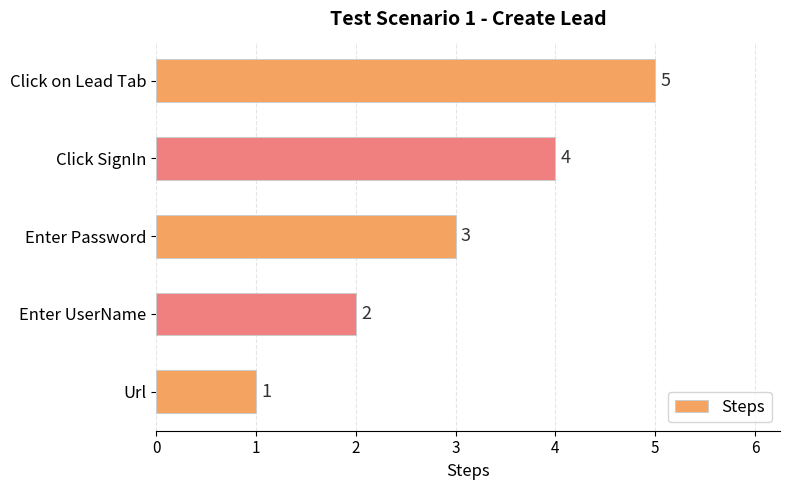

What value does the data have at Enter Password?

3